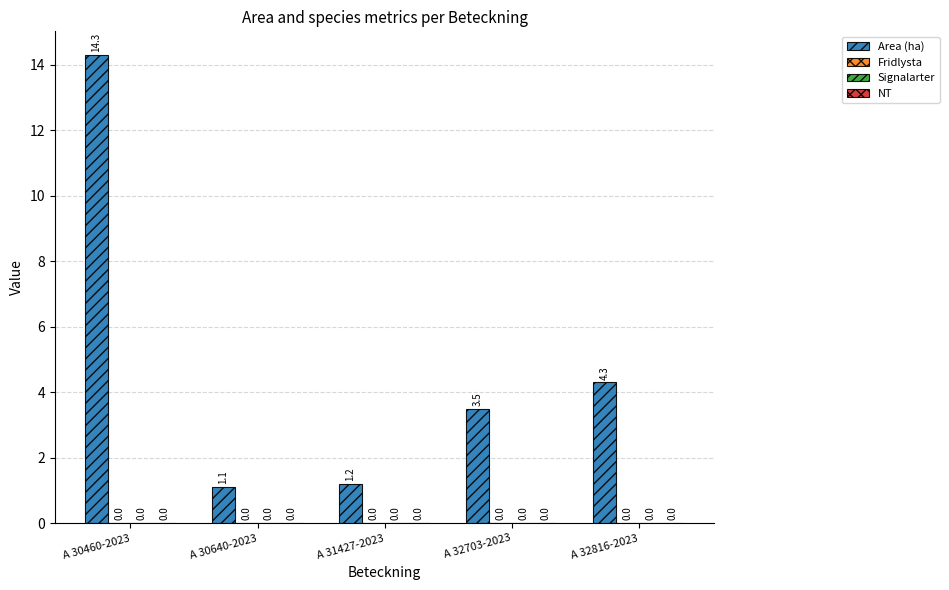

How many bars are there in total?

5